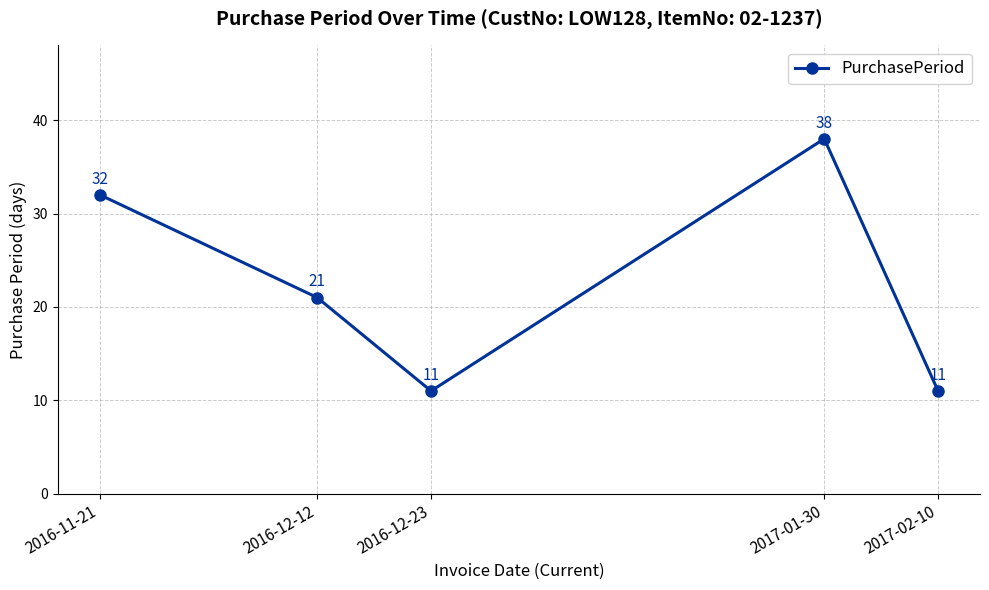

Reading left to right, extract all data points from this chart.

2016-11-21=32	2016-12-12=21	2016-12-23=11	2017-01-30=38	2017-02-10=11